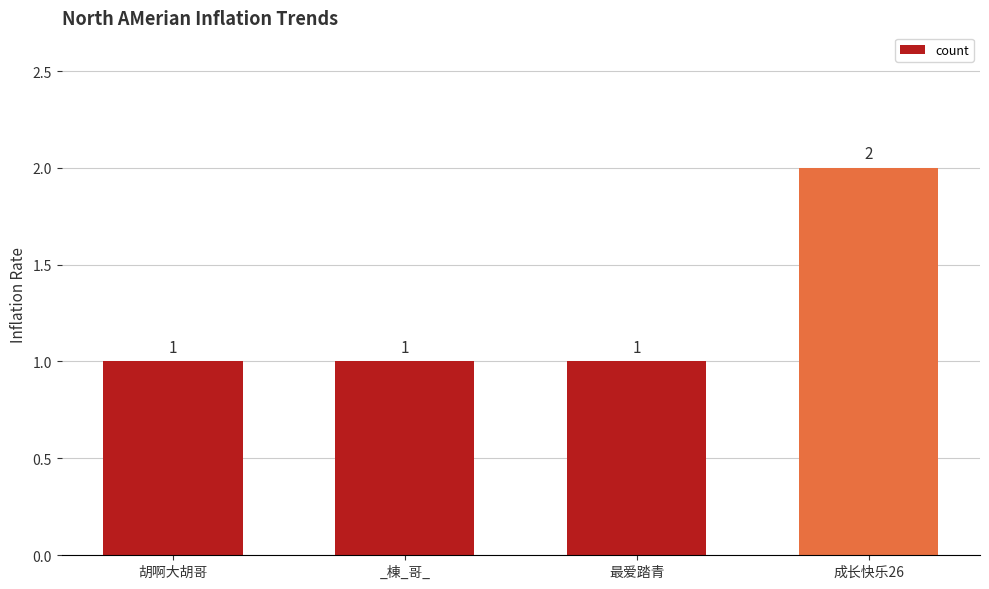

The value at 胡啊大胡哥 is 1. True or false?

True